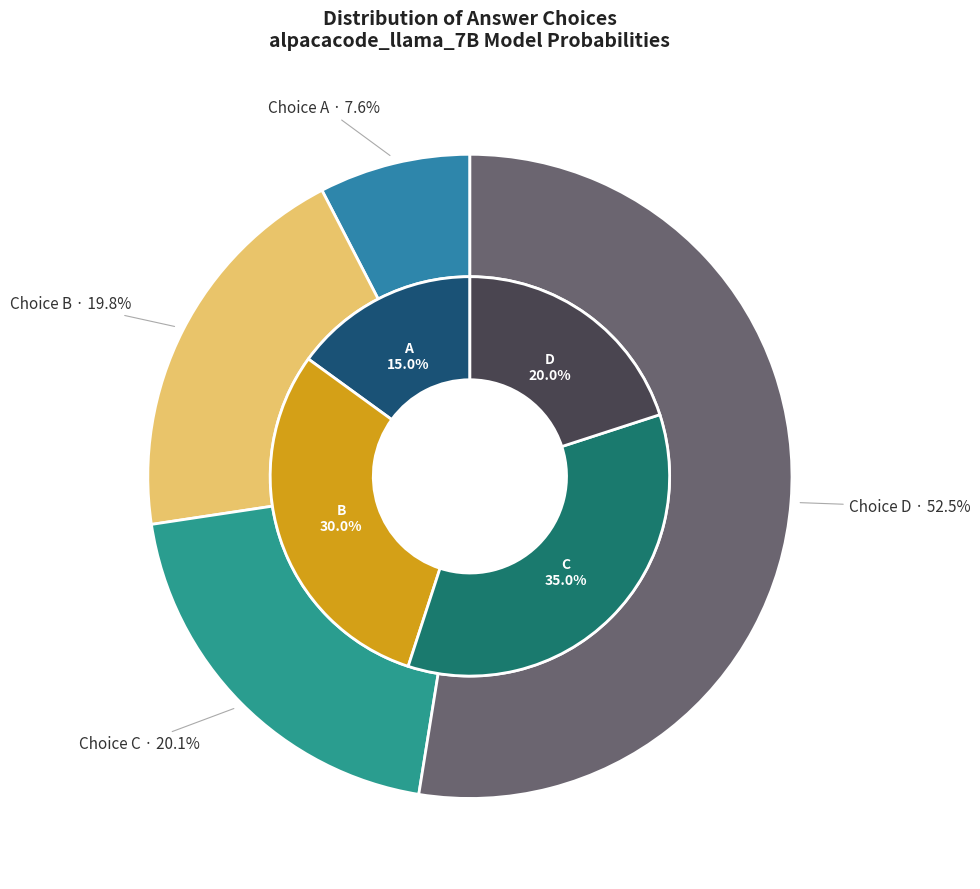

The 8 slice represents 18% of the pie. True or false?

False